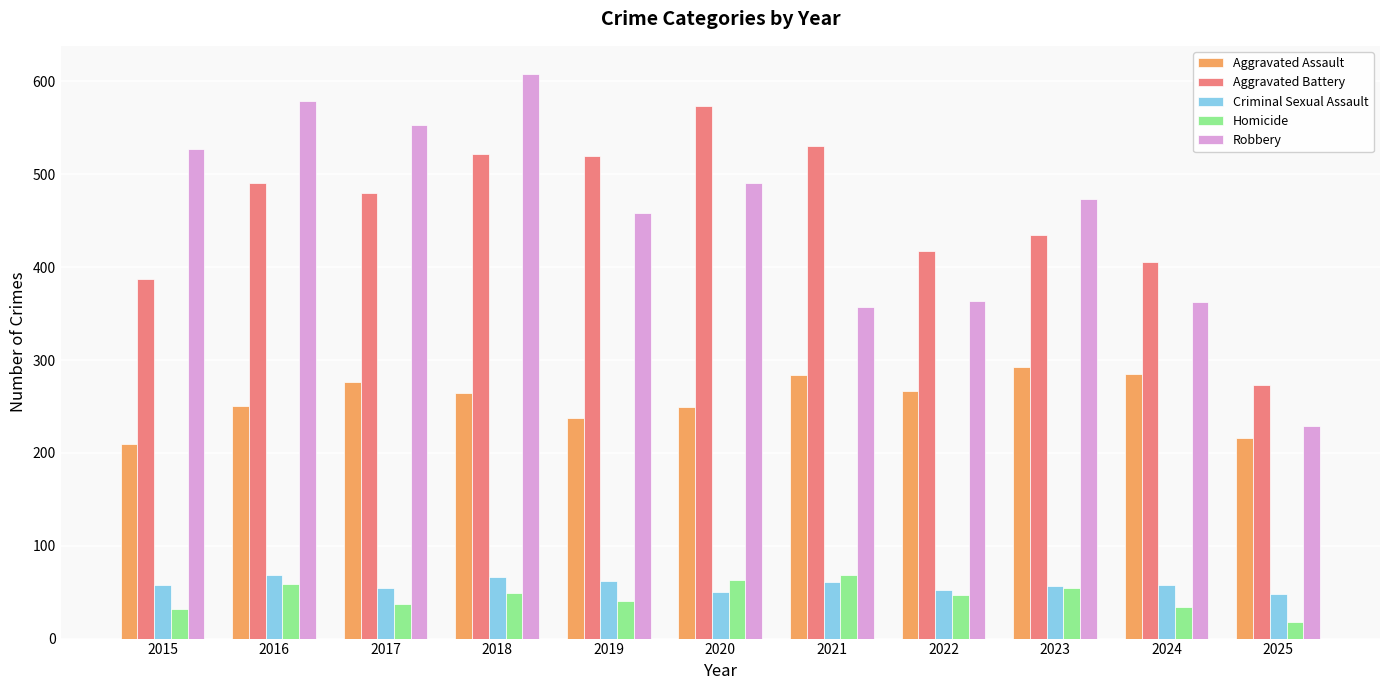

What is the spread (max minus min) of values at 2015?

495